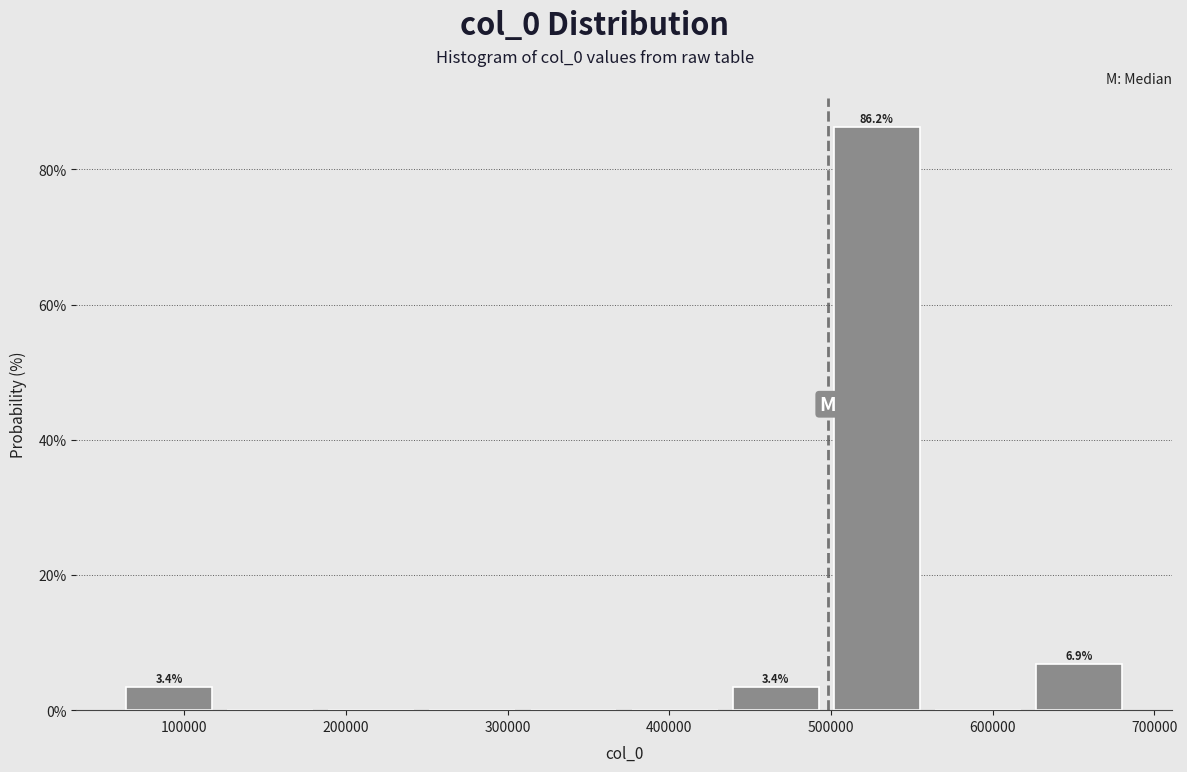

Over which range of the x-axis is the bar tallest?

500000 to 560000